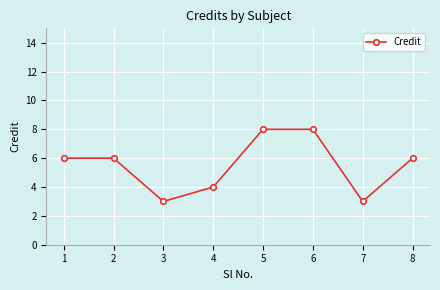

The value at 2 is 3. True or false?

False